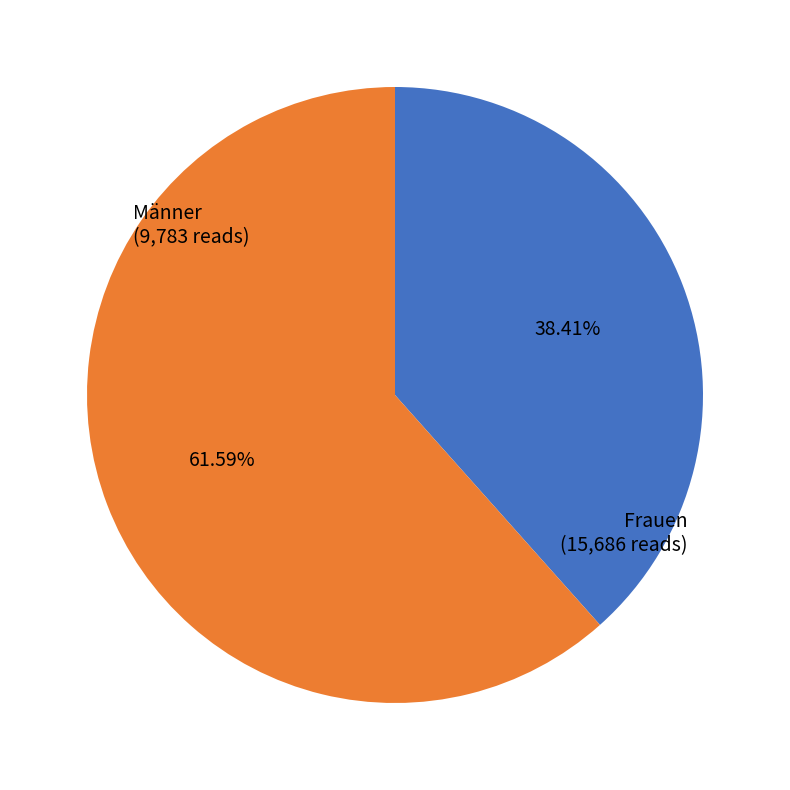

How many slices are in this pie chart?

2